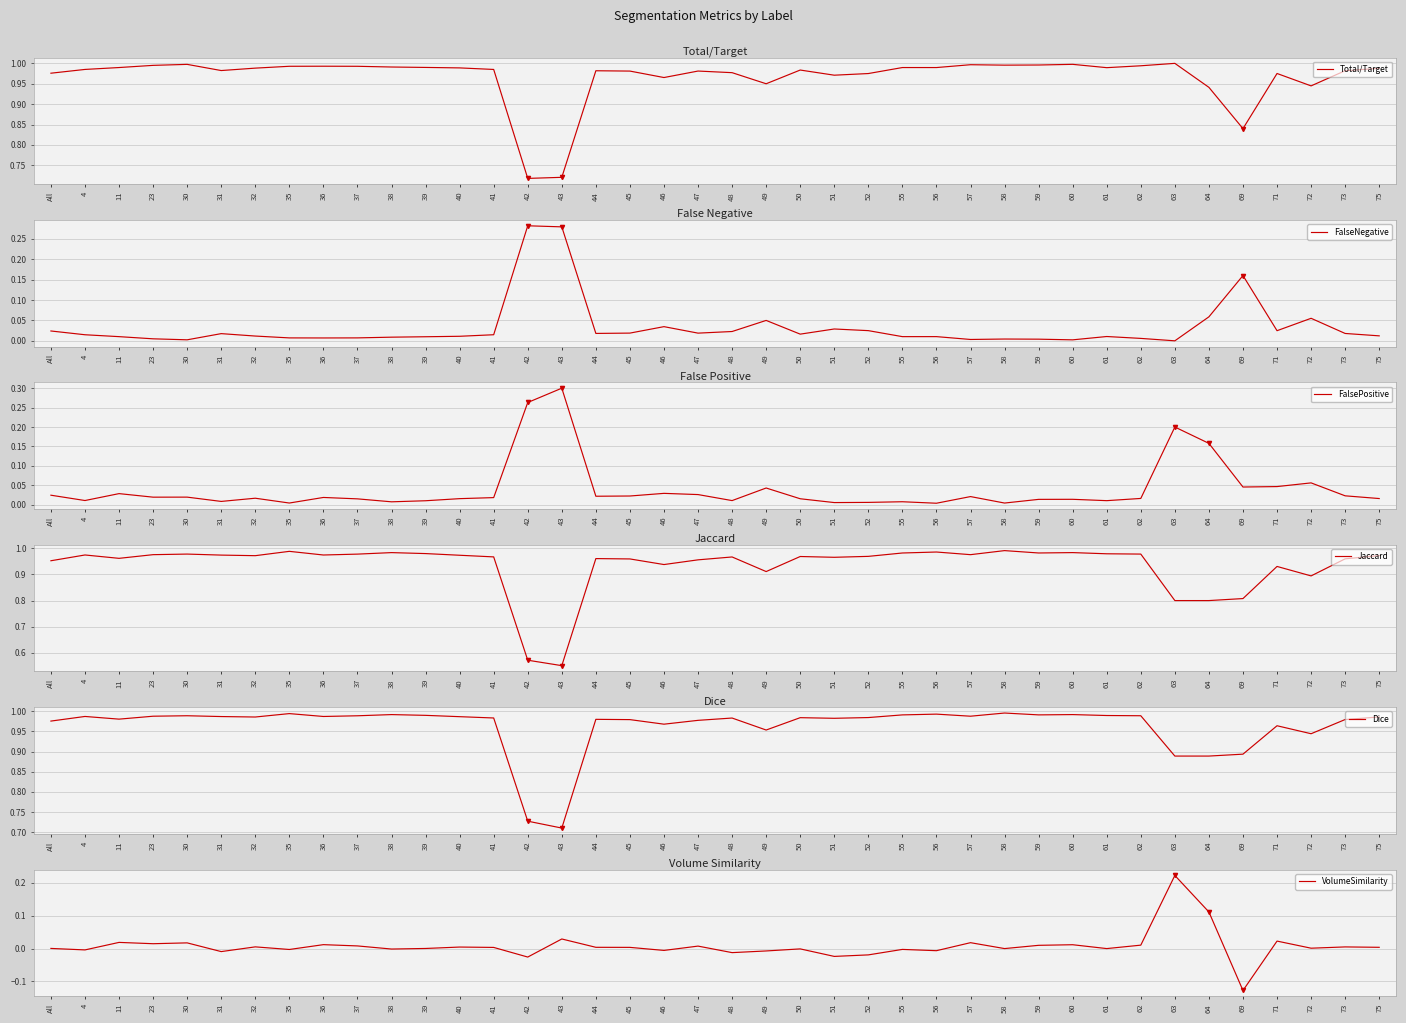

What is the difference between the highest and lowest values at 41?

1.0